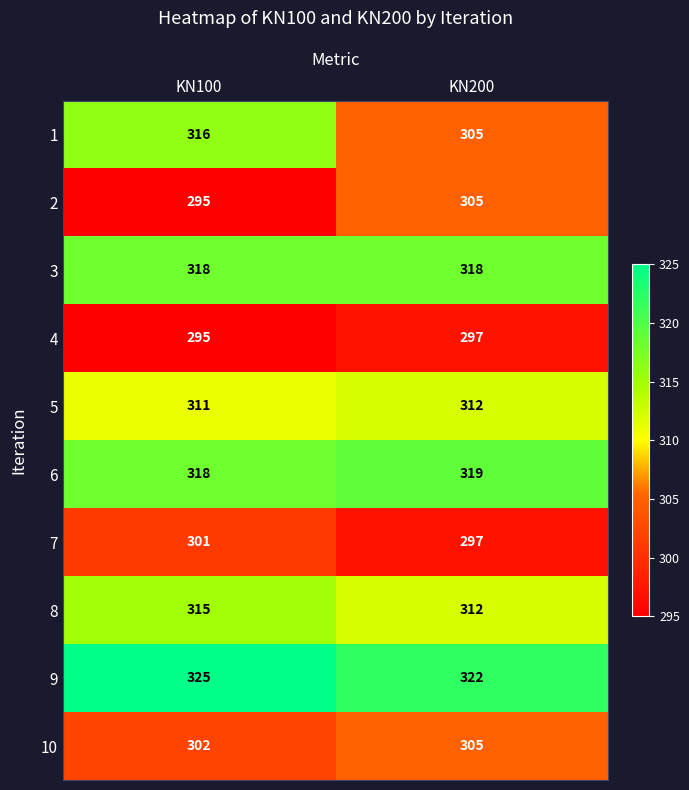

What is the approximate value of 10 at KN200?

305